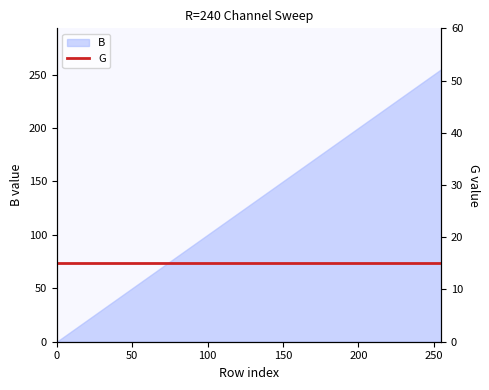

True or false: the data has more than 1 interior local peaks.

False